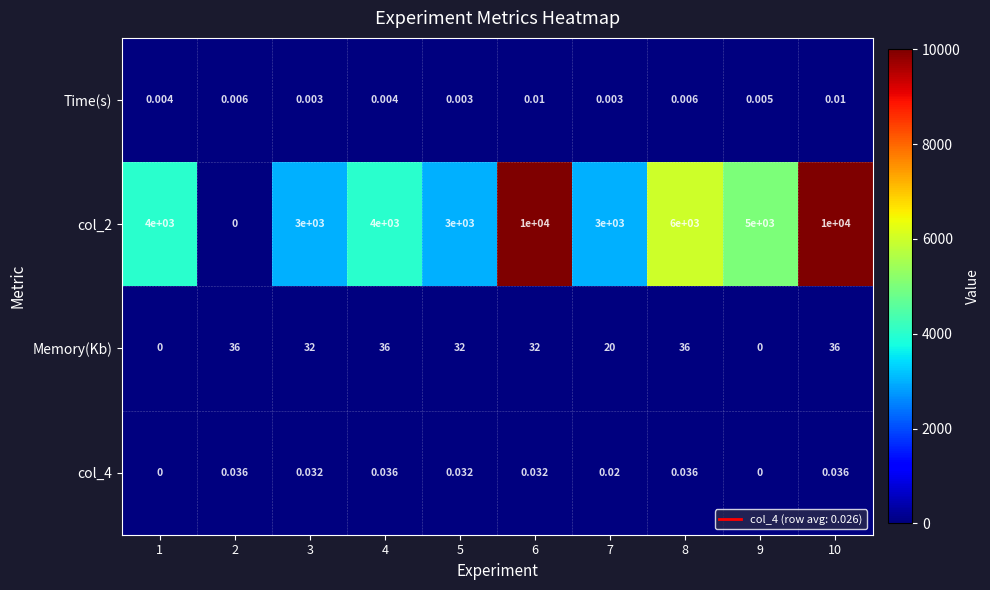

Is the value of col_2 at 10 greater than the value of Time(s) at 7?

Yes